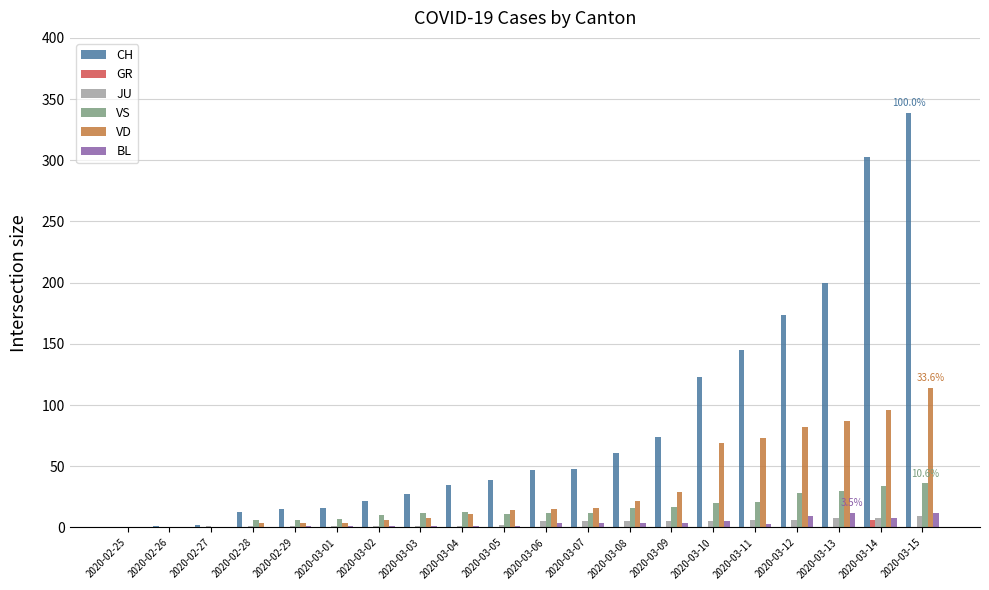

What is the greatest value displayed?

339